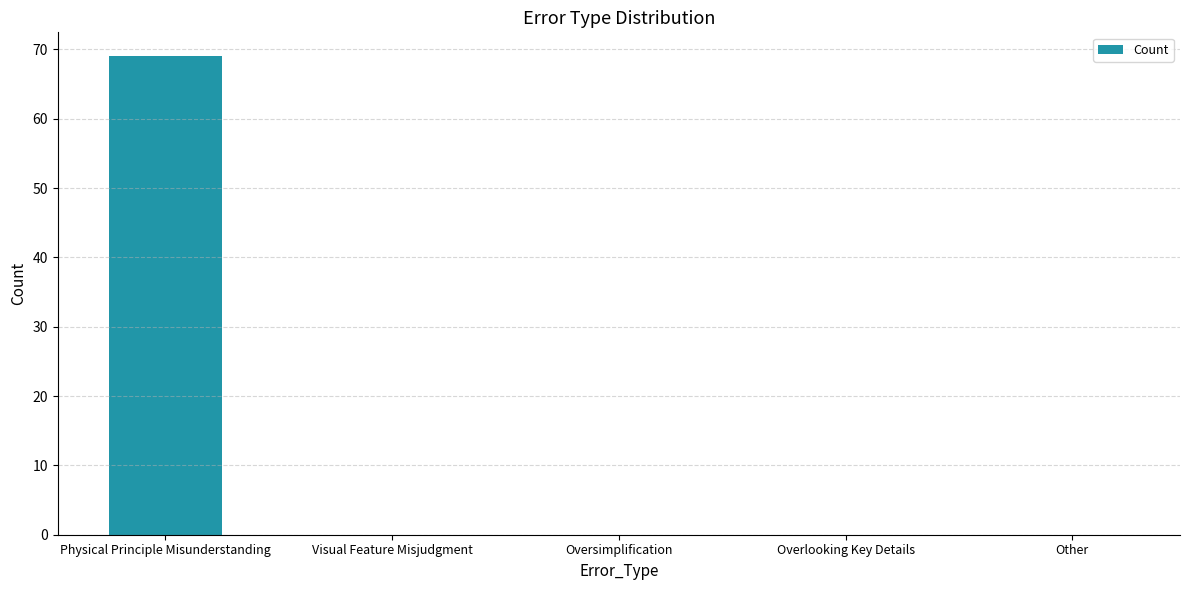

What is the sum of all values?

69